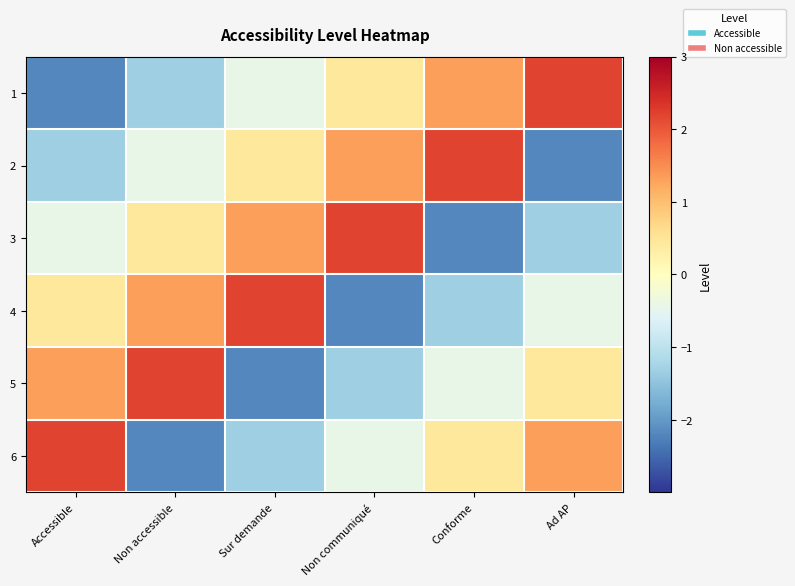

List the series in order of their peak value, lowest first.

1, 2, 3, 4, 5, 6